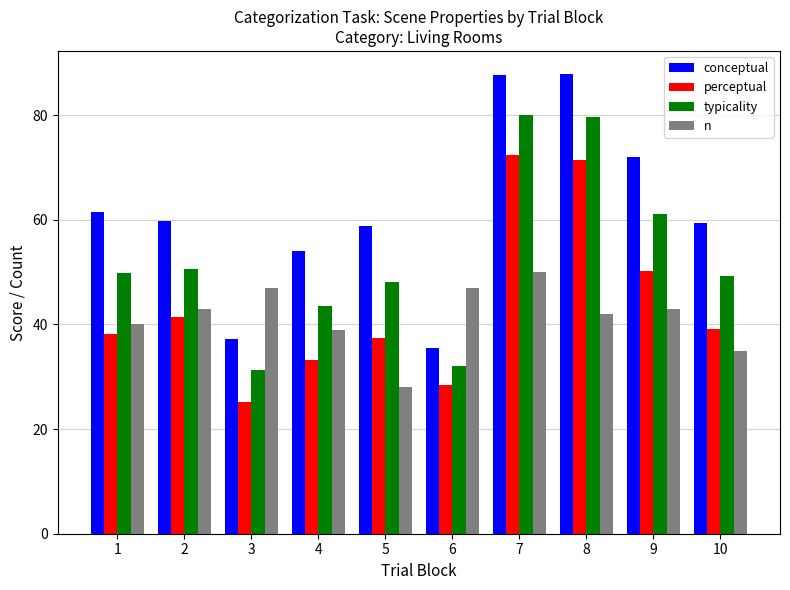

The n series shows 35.0 at 10. True or false?

True